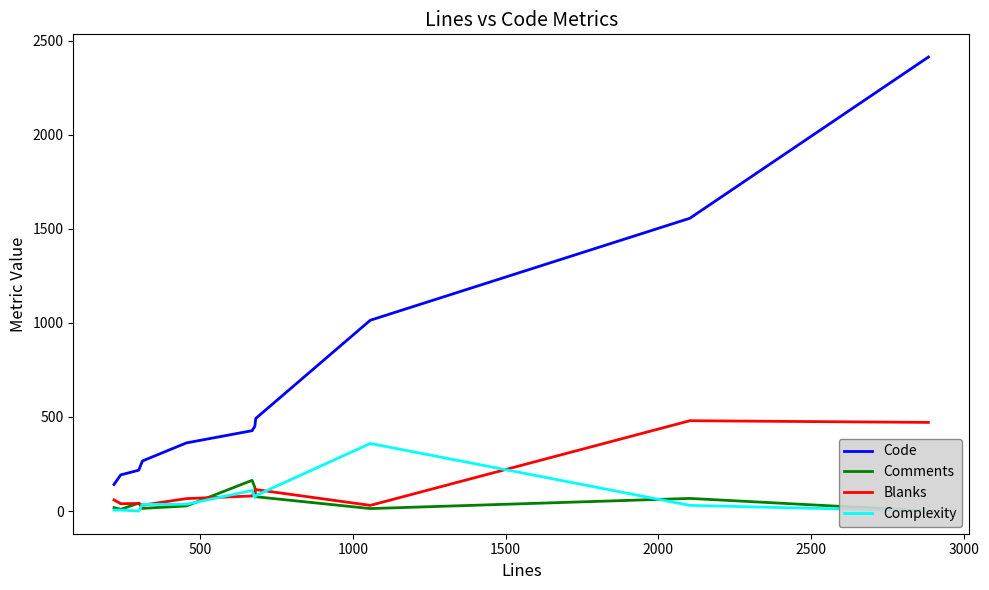

Rank the series by their maximum value, from highest to lowest.

Code, Blanks, Complexity, Comments